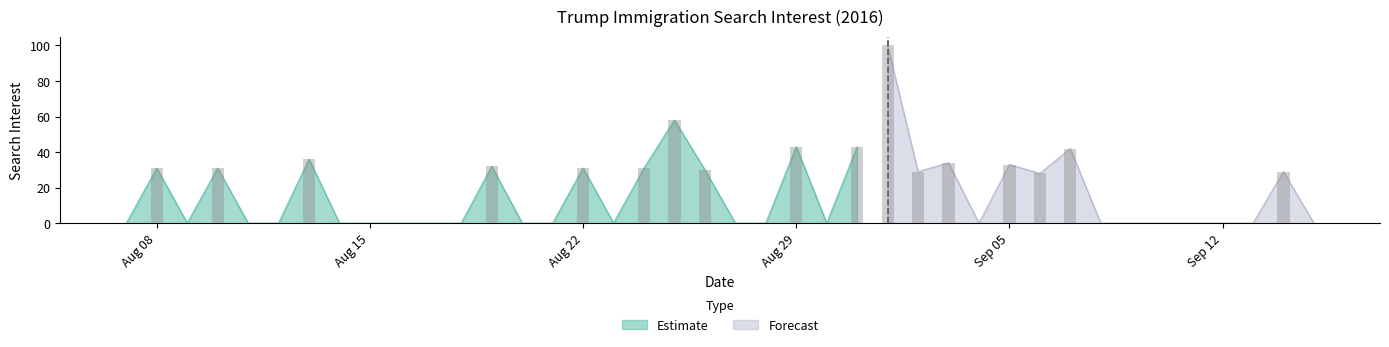

Reading right to left, transcribe all the data shown in this chart.

0	29	0	0	0	0	0	0	42	28	33	0	34	29	100	43	0	43	0	0	30	58	31	0	31	0	0	32	0	0	0	0	0	36	0	0	31	0	31	0